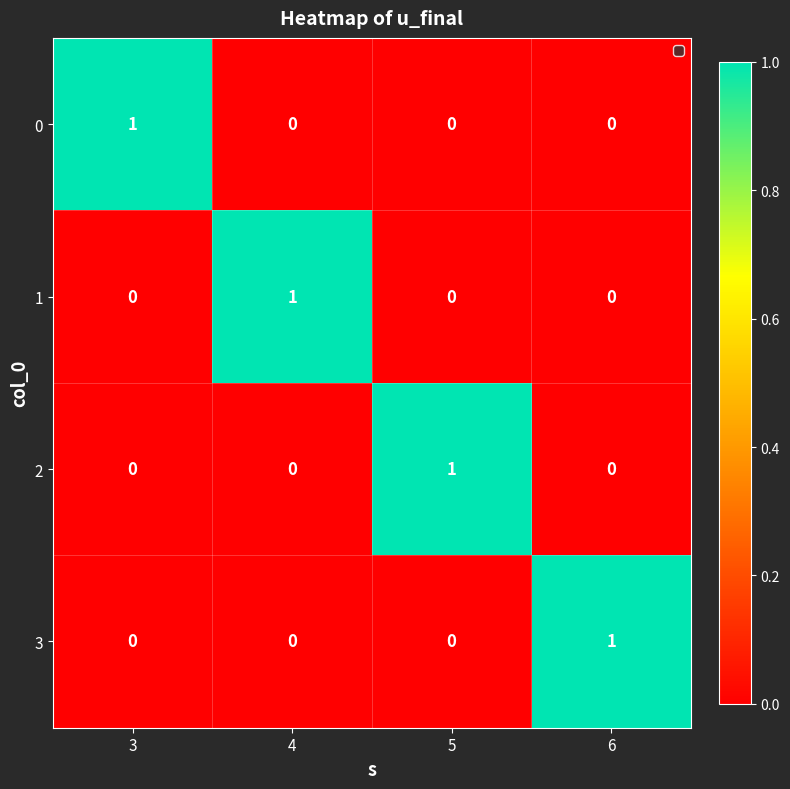

The value of 1 at 3 is -1. True or false?

False